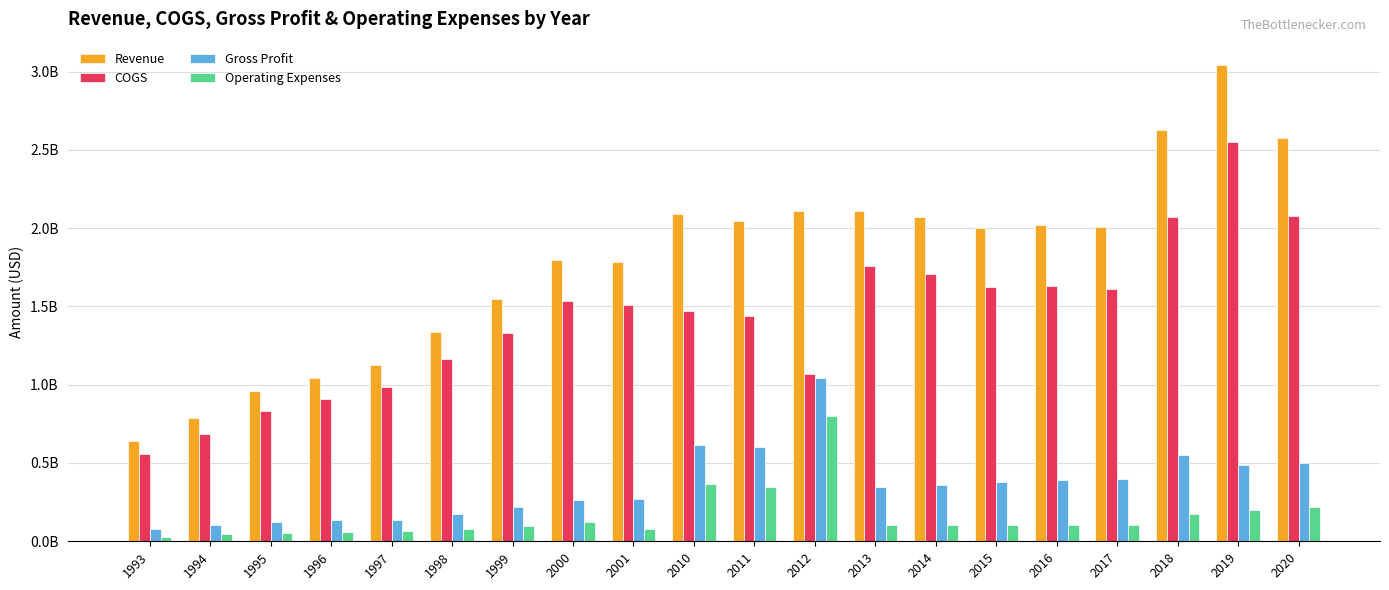

What is the difference between the COGS values at 1997 and 2017?

624000000